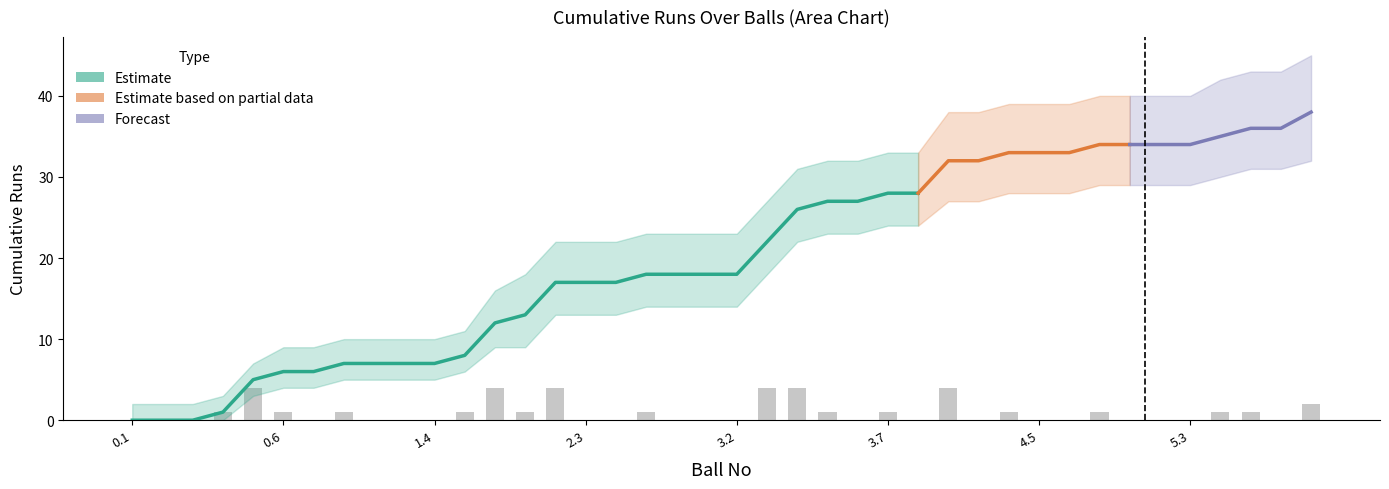

How many categories are shown in the chart?

40